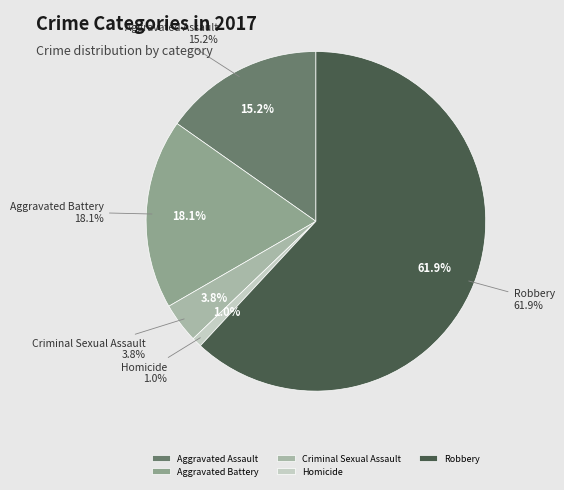

What percentage is the Criminal Sexual Assault slice, to the nearest percent?

4%